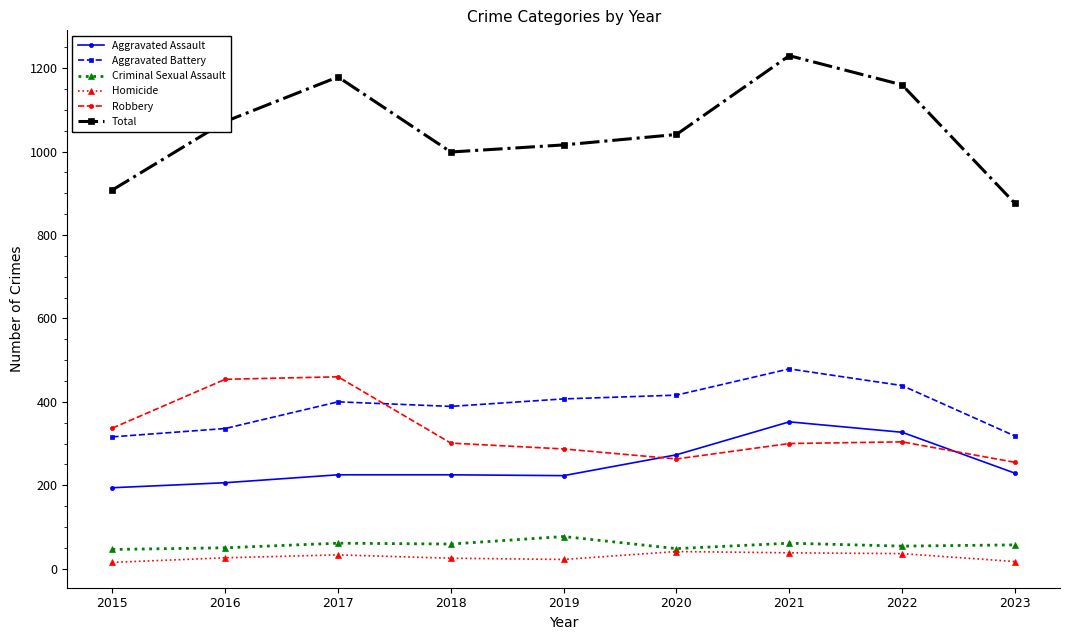

The value of Robbery at 2019 is 438. True or false?

False